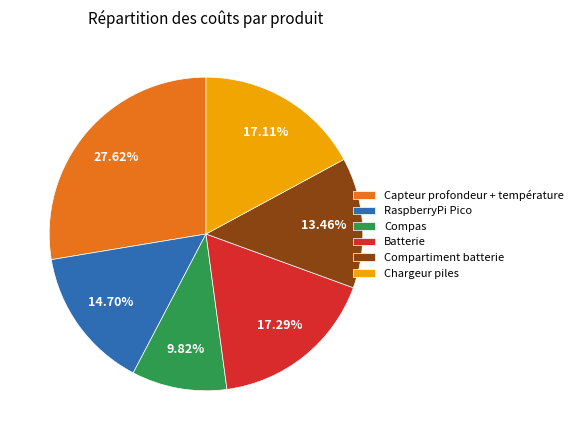

True or false: RaspberryPi Pico accounts for 15% of the total.

True